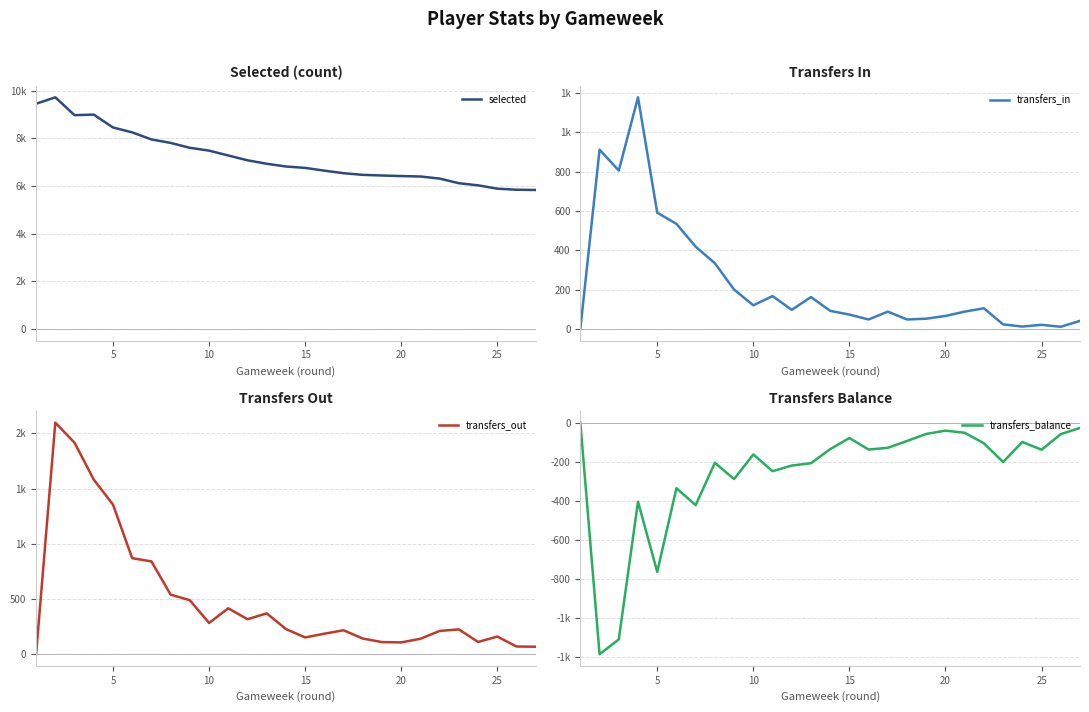

True or false: transfers_out and selected intersect in this chart.

False